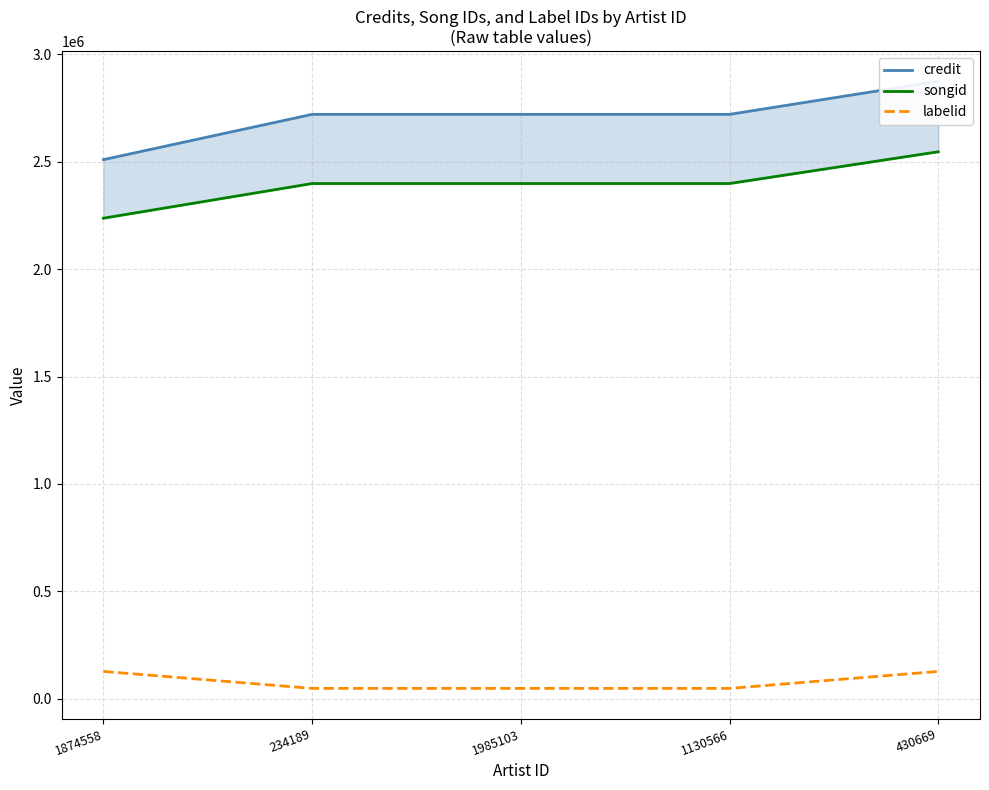

How many values in the credit series are below 2720188?

1